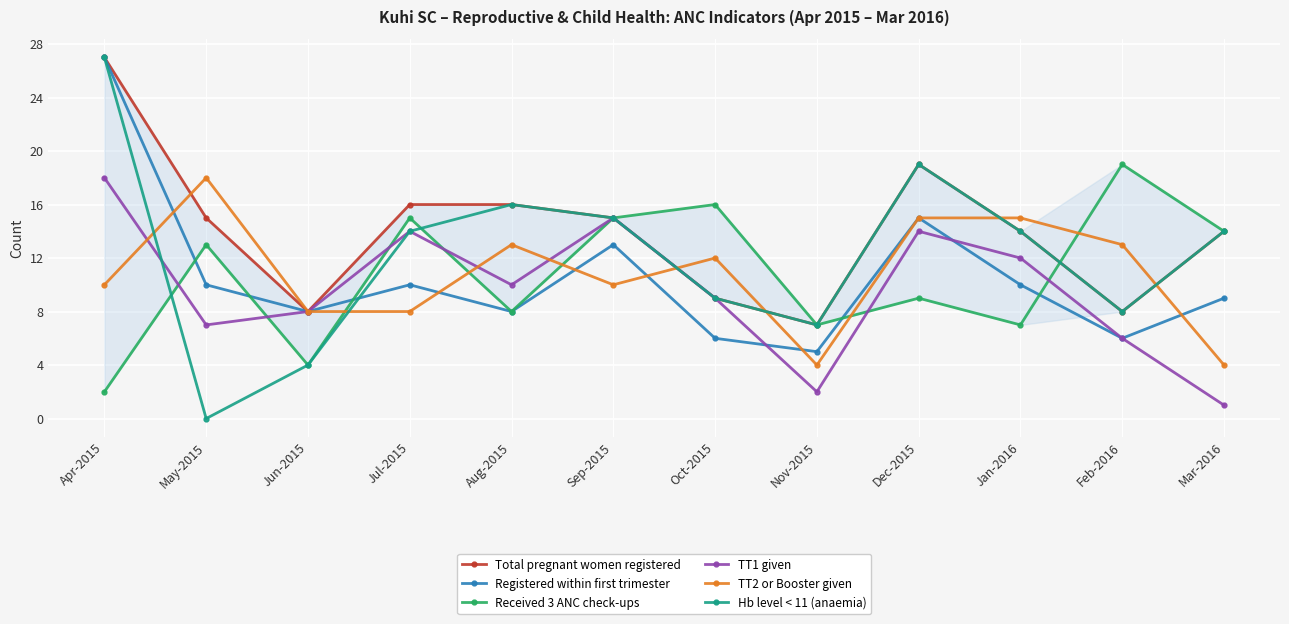

What is the difference between the second highest and second lowest values in the Registered within first trimester series?

9